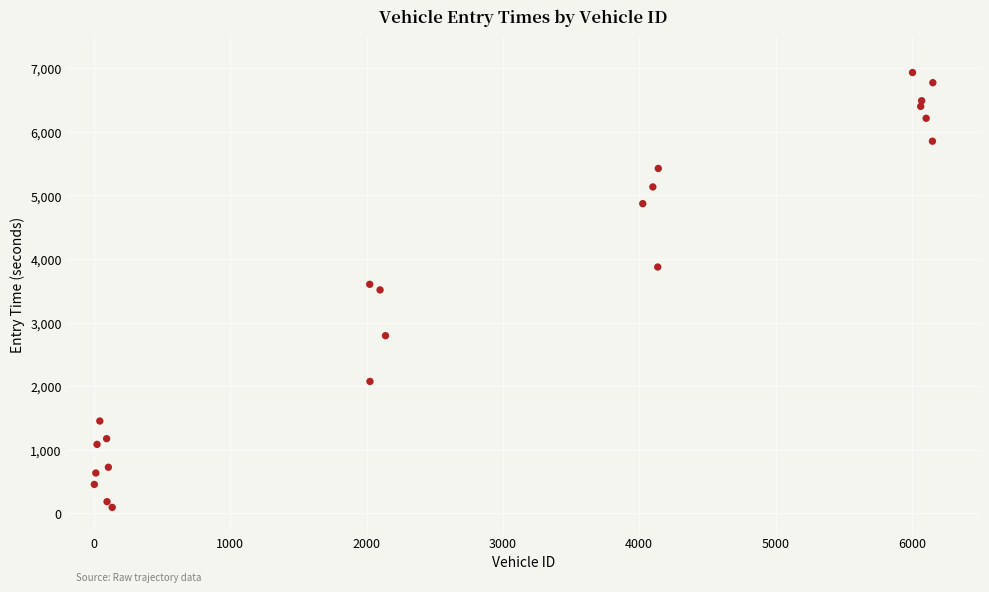

What is the range of Y values (max minus min)?

6841.5